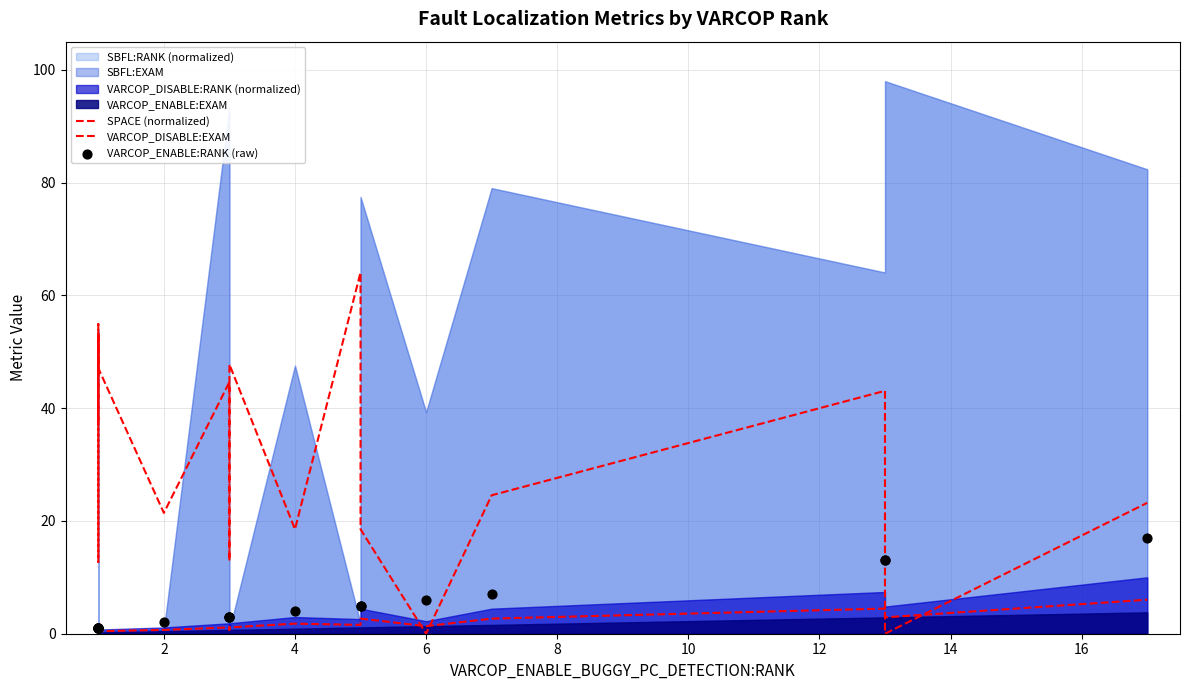

What is the total value across all series at 10?

48.5